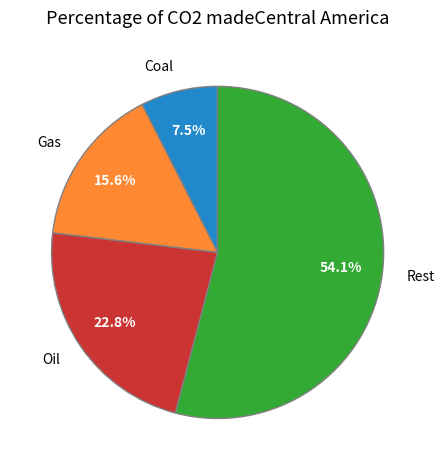

What is the total percentage of Rest and Coal?

61.6%